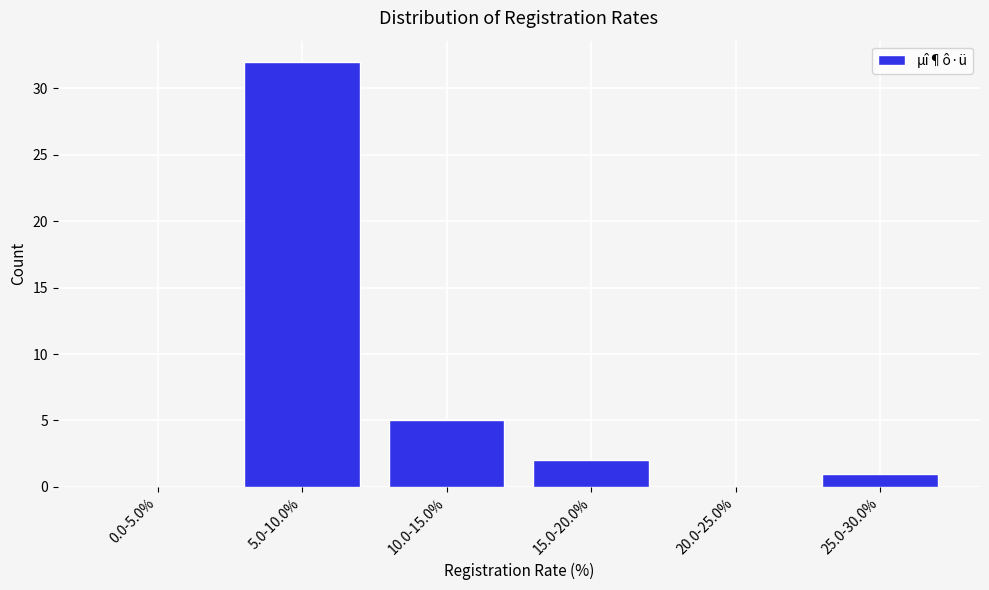

Reading left to right, extract all data points from this chart.

0.0-5.0%=0	5.0-10.0%=32	10.0-15.0%=5	15.0-20.0%=2	20.0-25.0%=0	25.0-30.0%=1